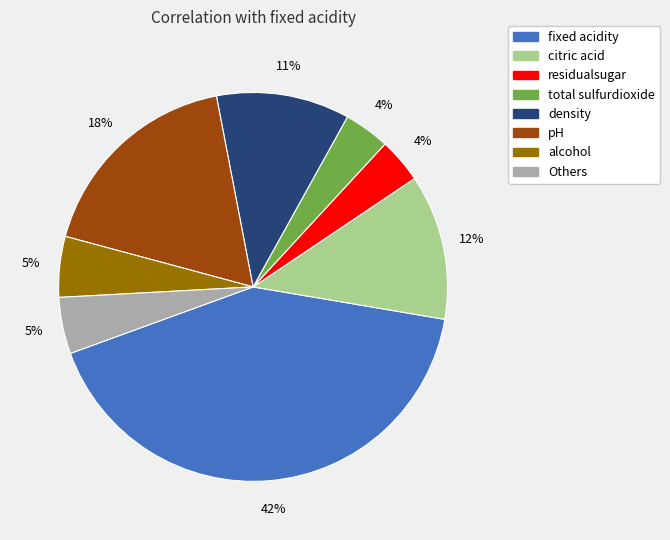

Is there a majority slice in this chart?

No